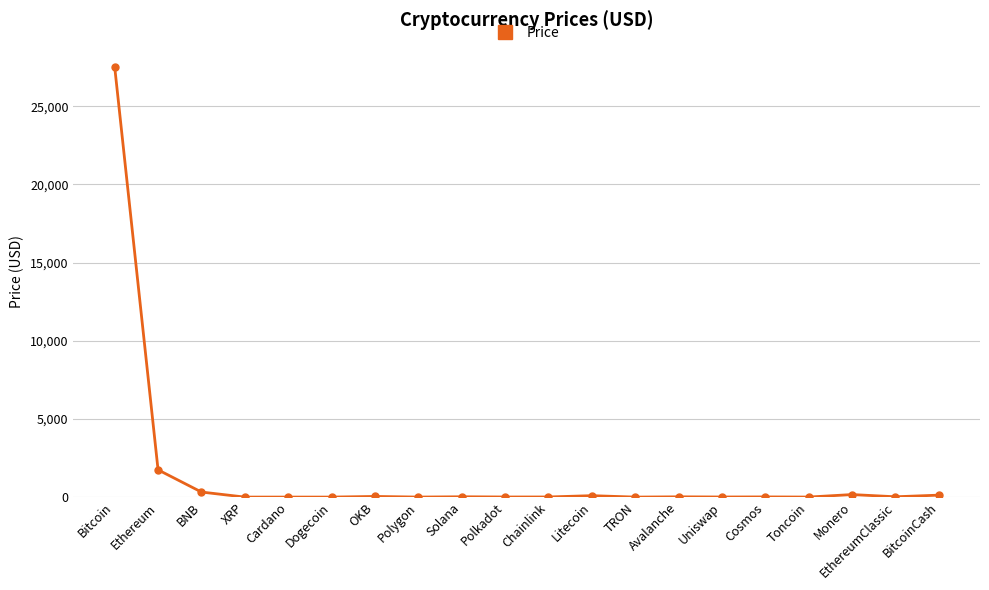

What is the change in value from XRP to OKB?

+40.9